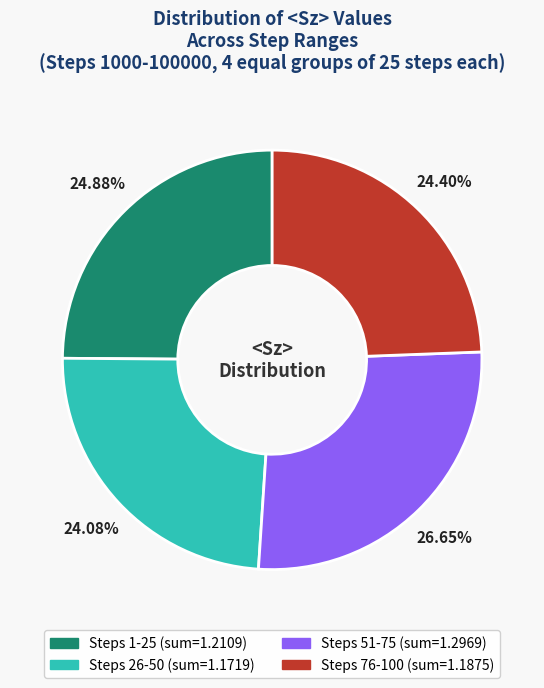

Is the sum of Steps 51-75 and Steps 76-100 greater than half?

Yes